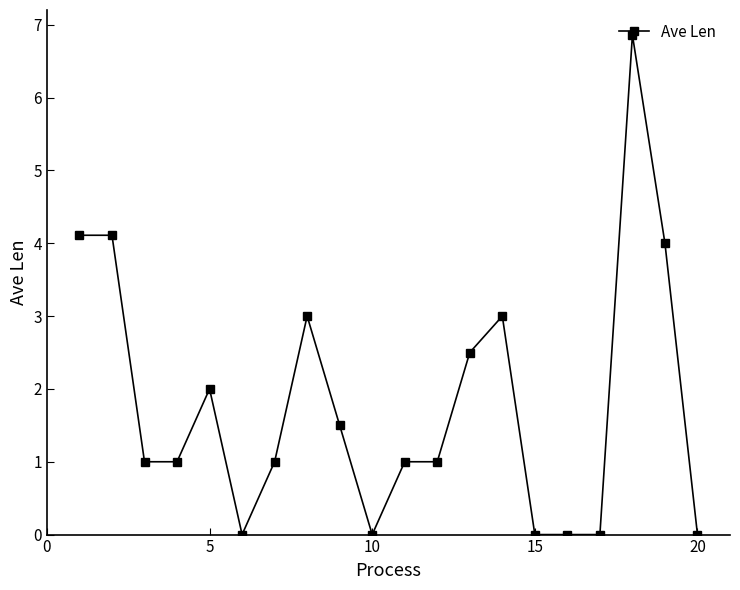

Reading left to right, transcribe all the data shown in this chart.

4.1	4.1	1.0	1.0	2.0	0.0	1.0	3.0	1.5	0.0	1.0	1.0	2.5	3.0	0.0	0.0	0.0	6.9	4.0	0.0